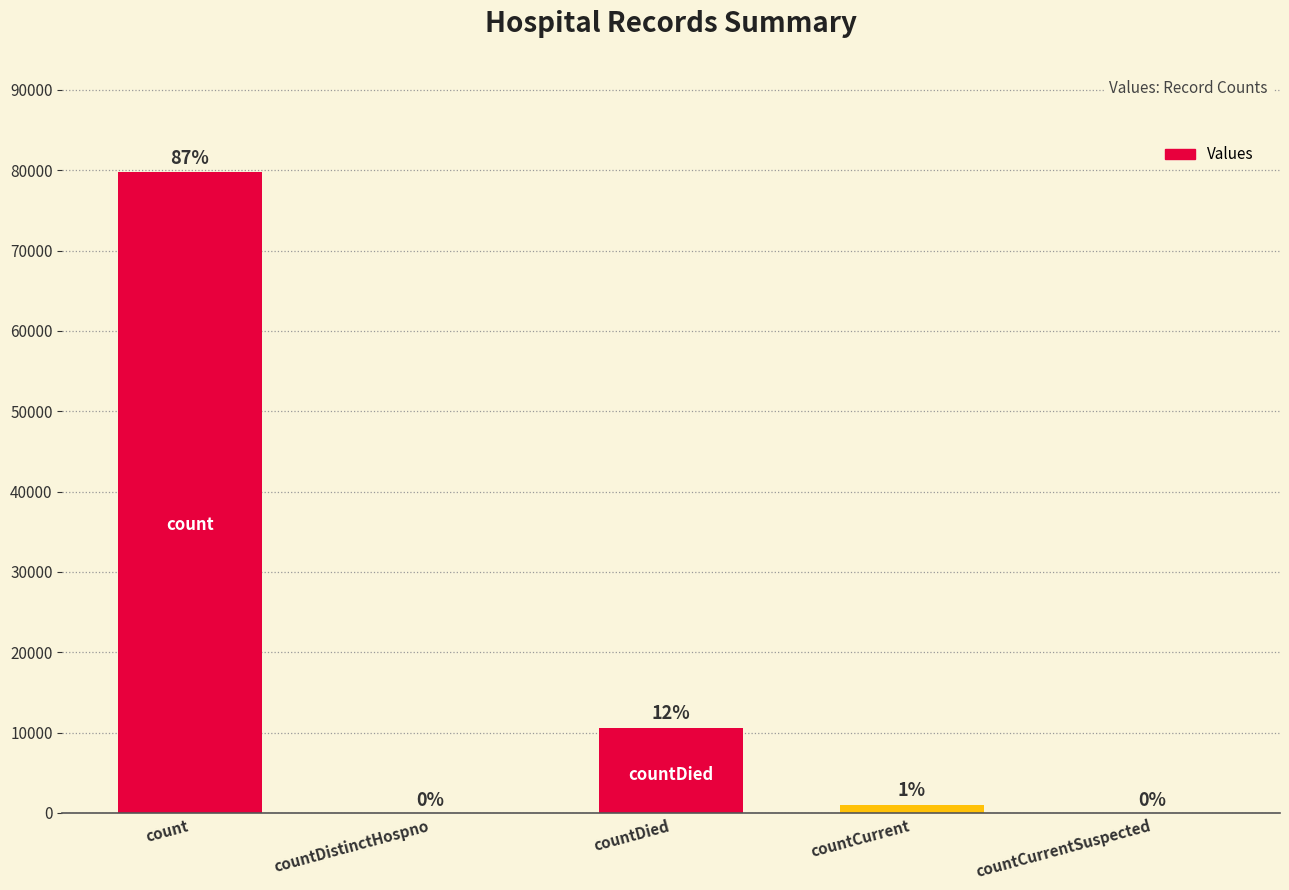

Between countCurrent and countDistinctHospno, which is larger?

countCurrent